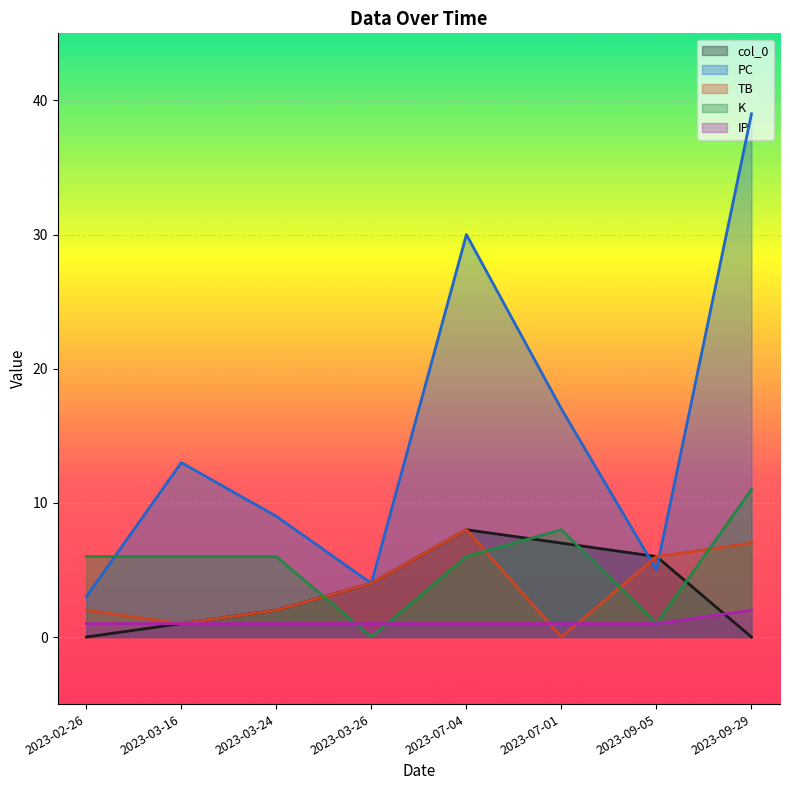

Rank the series by their maximum value, from highest to lowest.

PC, K, col_0, TB, IP